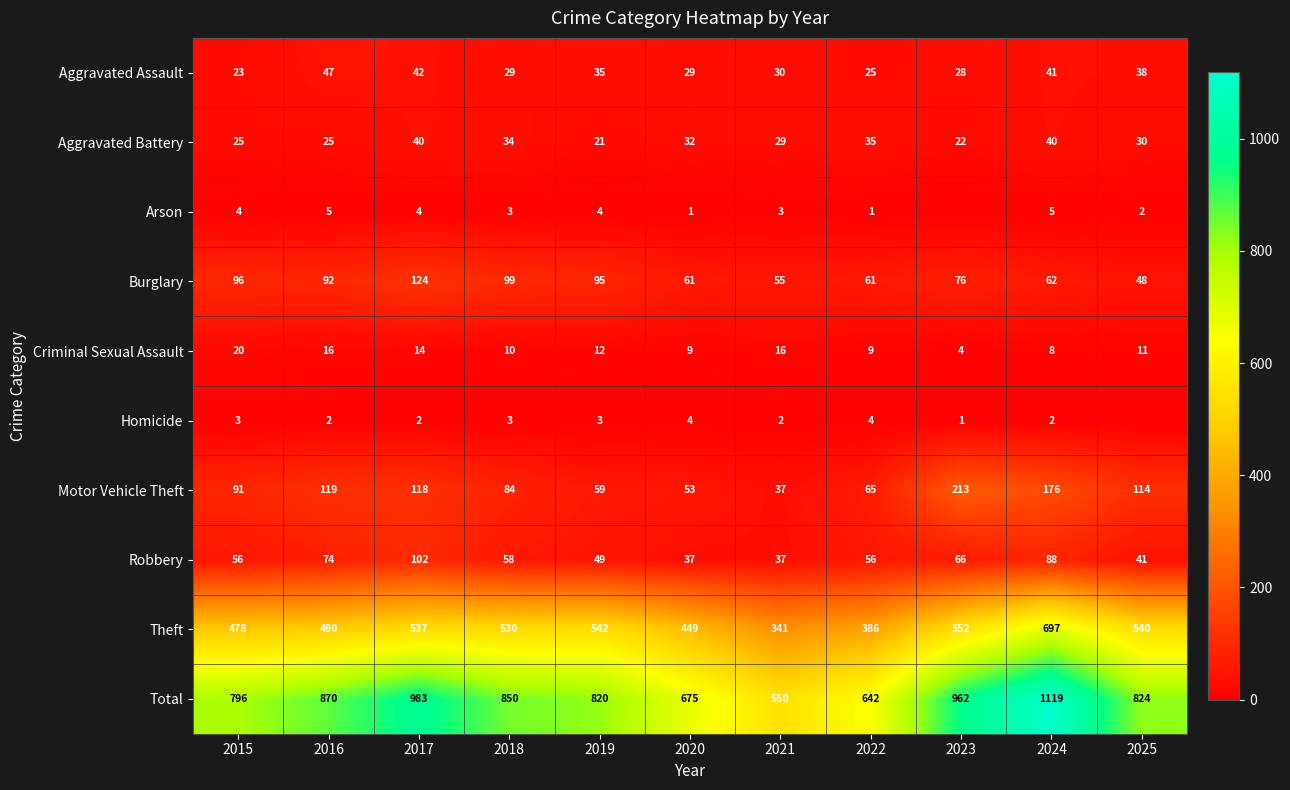

What is the spread (max minus min) of values at 2016?

868